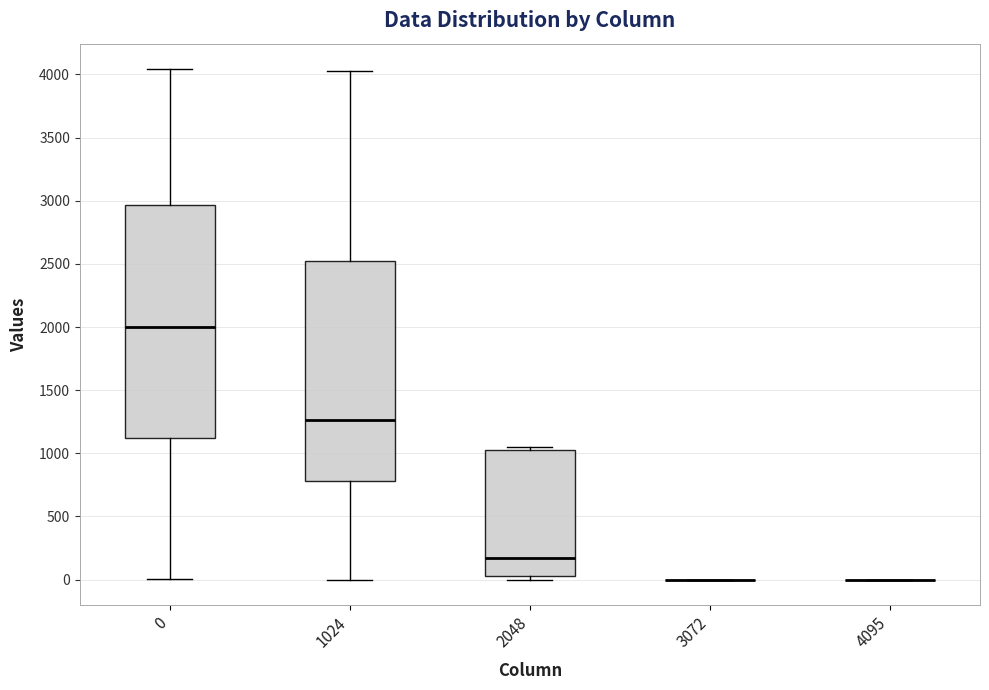

Comparing the boxes themselves (not the whiskers), which one is the tallest?

0